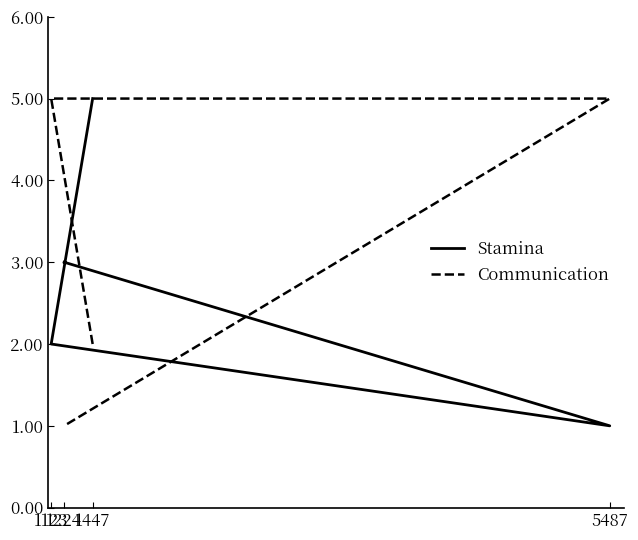

Between 1123 and 1447, which is larger?

1447